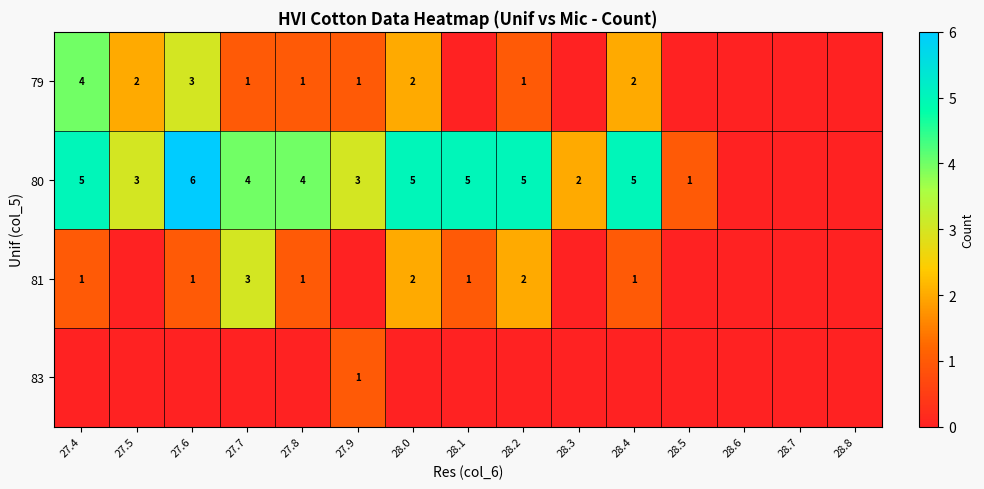

Is it true that 79 equals 2 at 27.8?

False